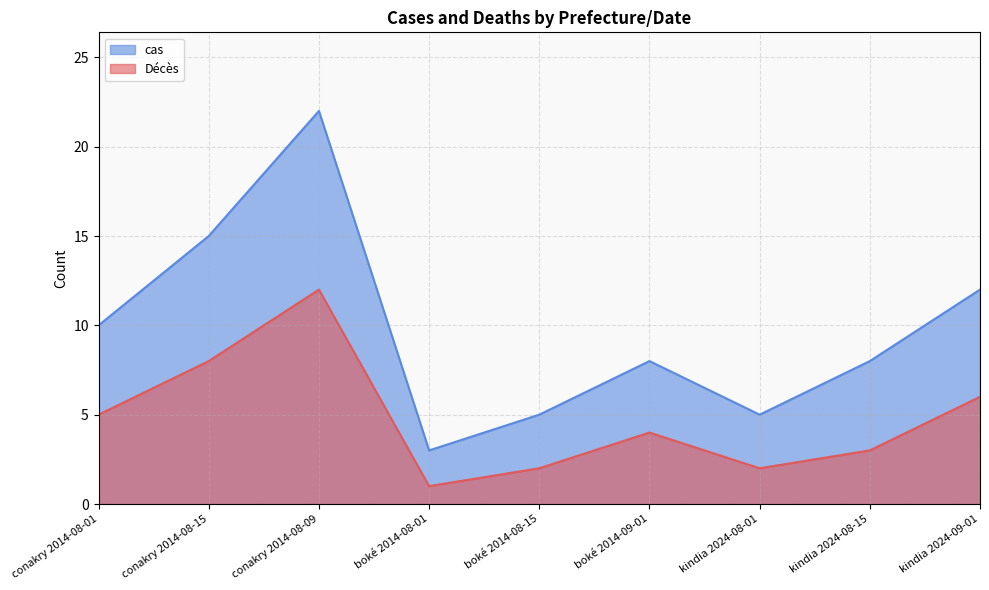

Reading right to left, what are all the values shown in this chart?

Décès: 6	3	2	4	2	1	12	8	5
cas: 12	8	5	8	5	3	22	15	10